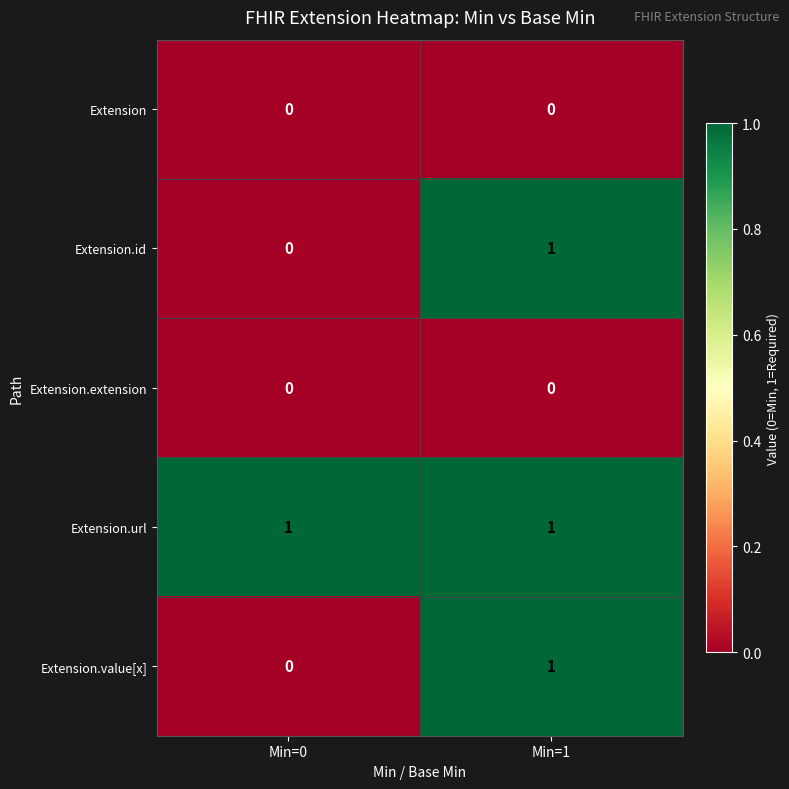

Is the value of Extension.id at Min=1 greater than the value of Extension.extension at Min=1?

Yes